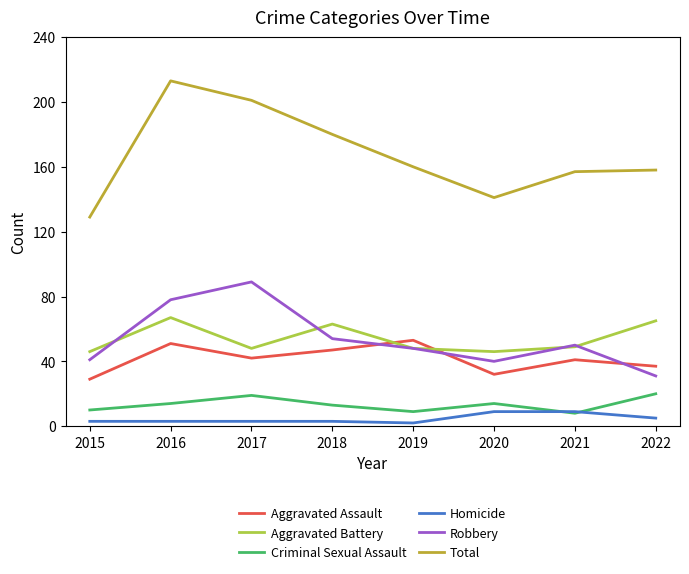

Reading right to left, what are all the values shown in this chart?

Aggravated Assault: 37	41	32	53	47	42	51	29
Aggravated Battery: 65	49	46	48	63	48	67	46
Criminal Sexual Assault: 20	8	14	9	13	19	14	10
Homicide: 5	9	9	2	3	3	3	3
Robbery: 31	50	40	48	54	89	78	41
Total: 158	157	141	160	180	201	213	129